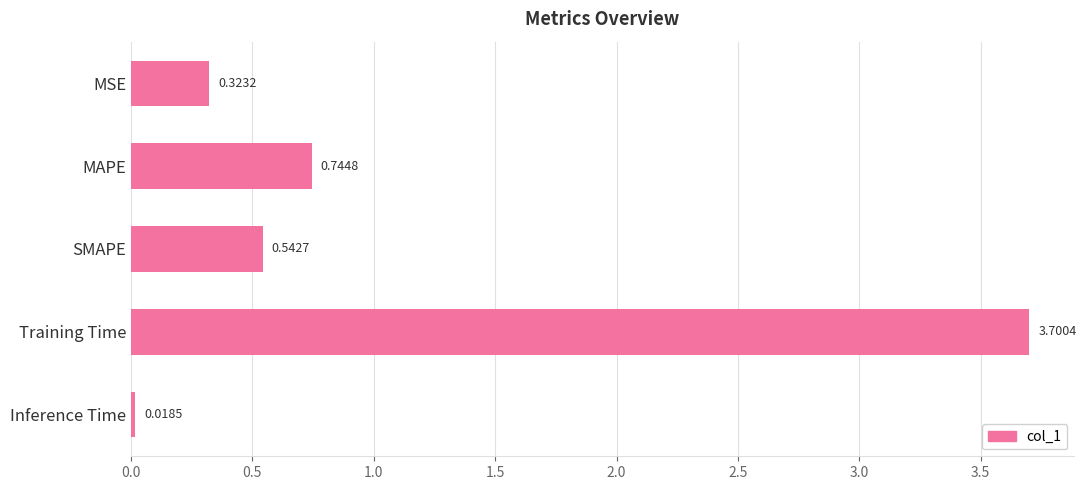

What is the label of the 1st bar from the bottom?

Inference Time